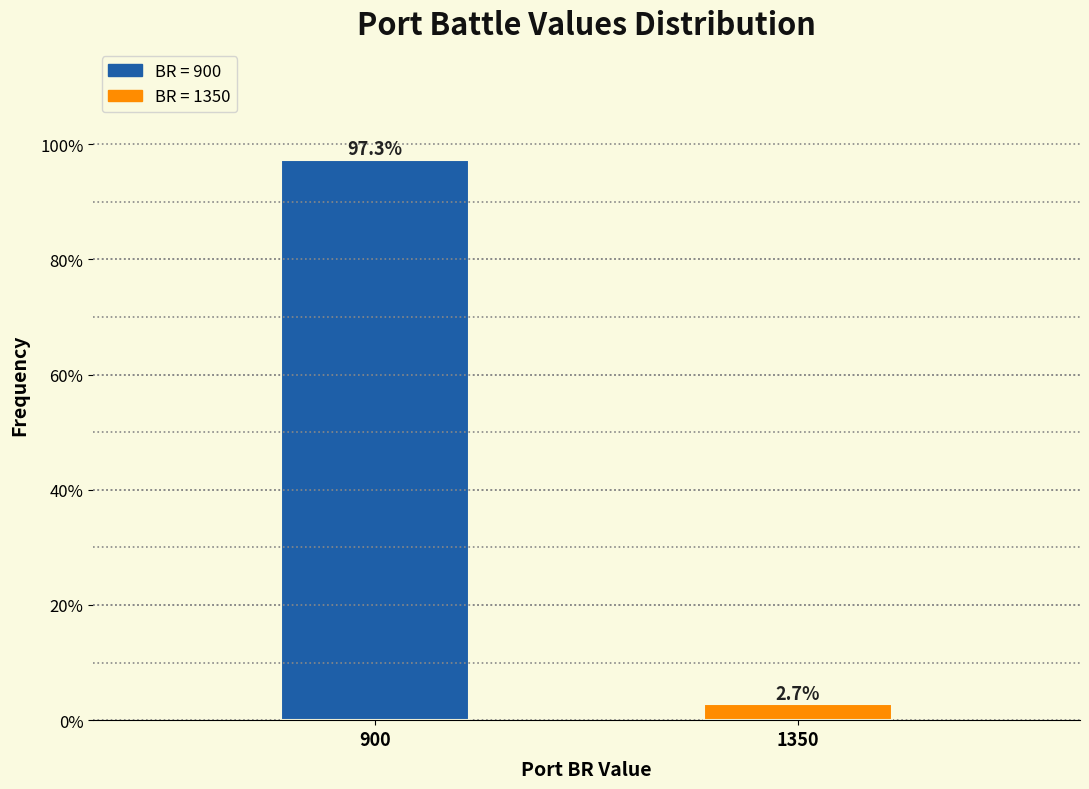

Reading left to right, list all the values displayed in this chart.

97.3	2.7